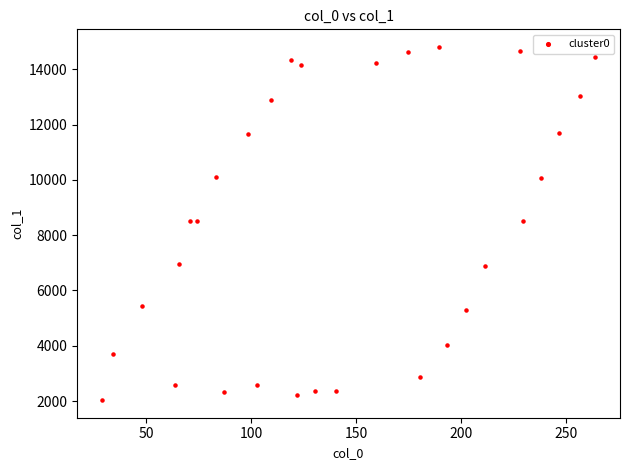

What is the range of Y values (max minus min)?

12779.4